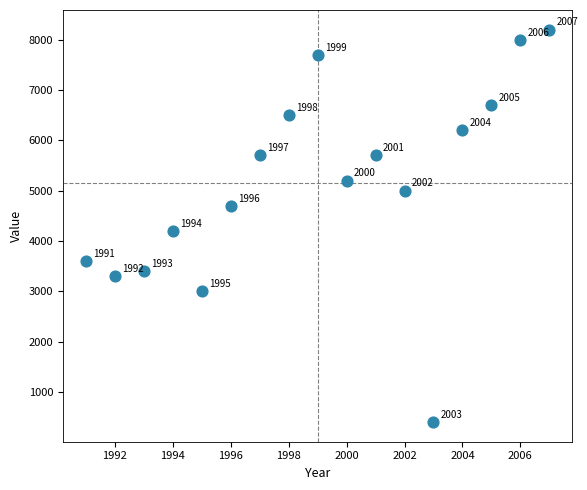

What is the range of Y values (max minus min)?

7800